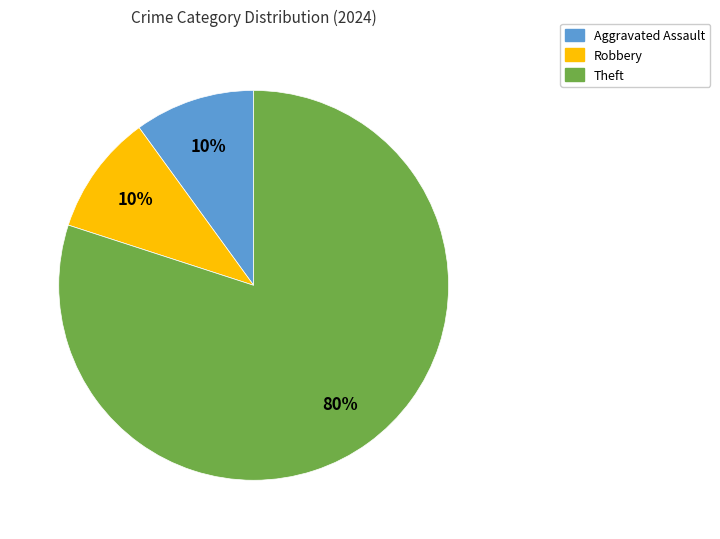

Does any single category account for the majority?

Yes